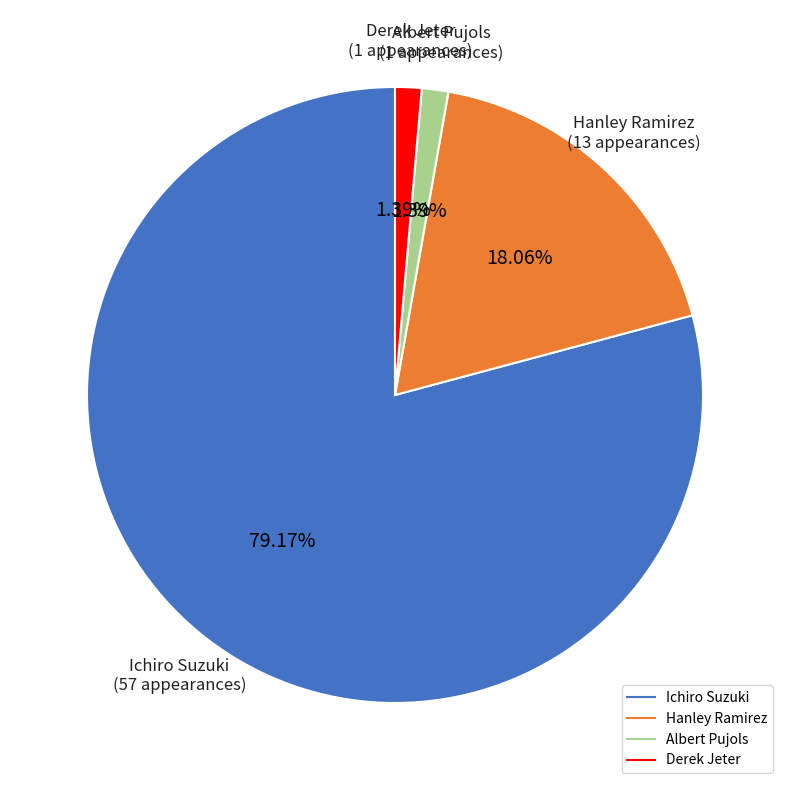

How much of the chart is everything except Albert Pujols?

98.6%